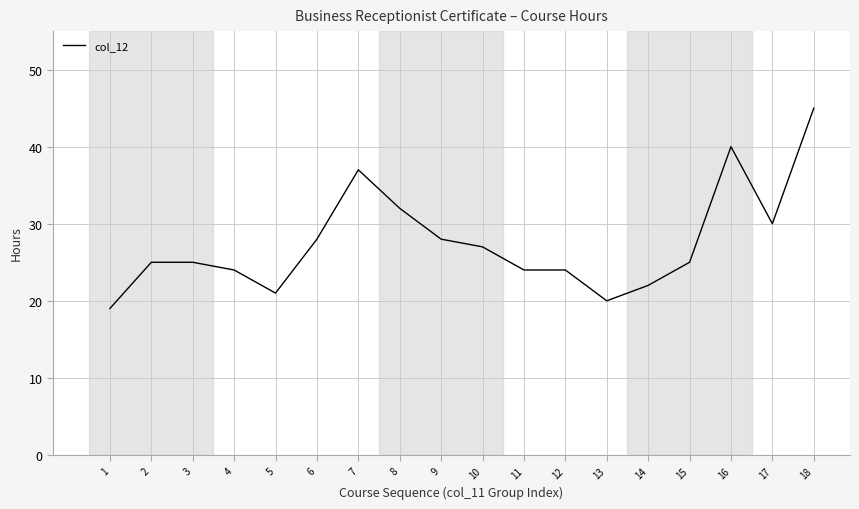

What is the approximate value at 12?

24